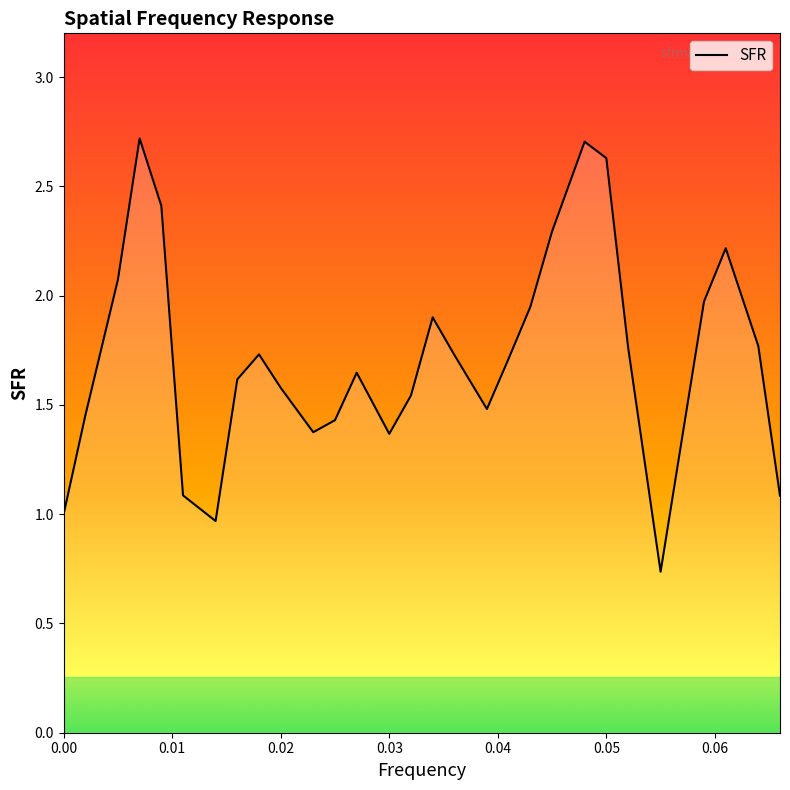

What is the maximum value shown in the chart?

2.7